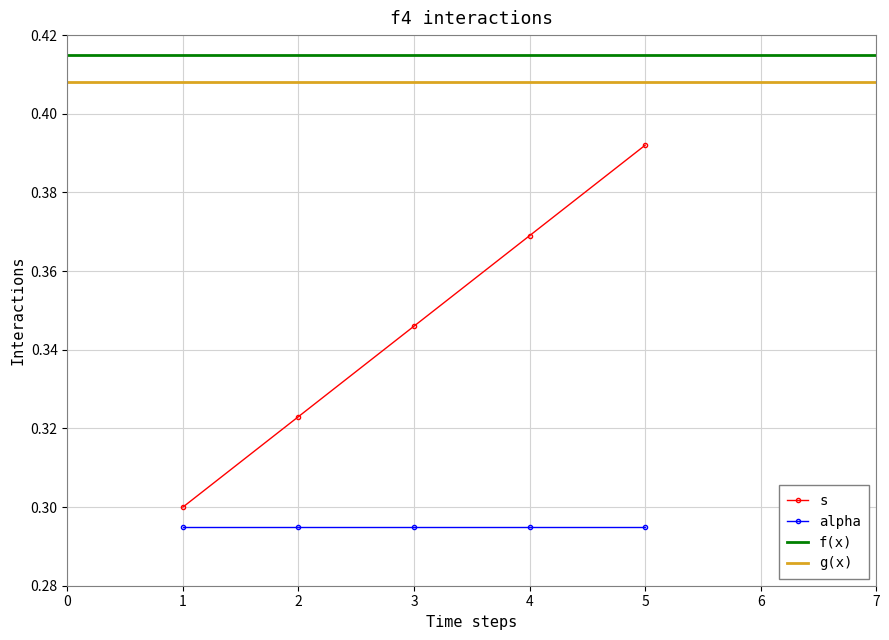

Is it true that s equals 0.7 at 5?

False